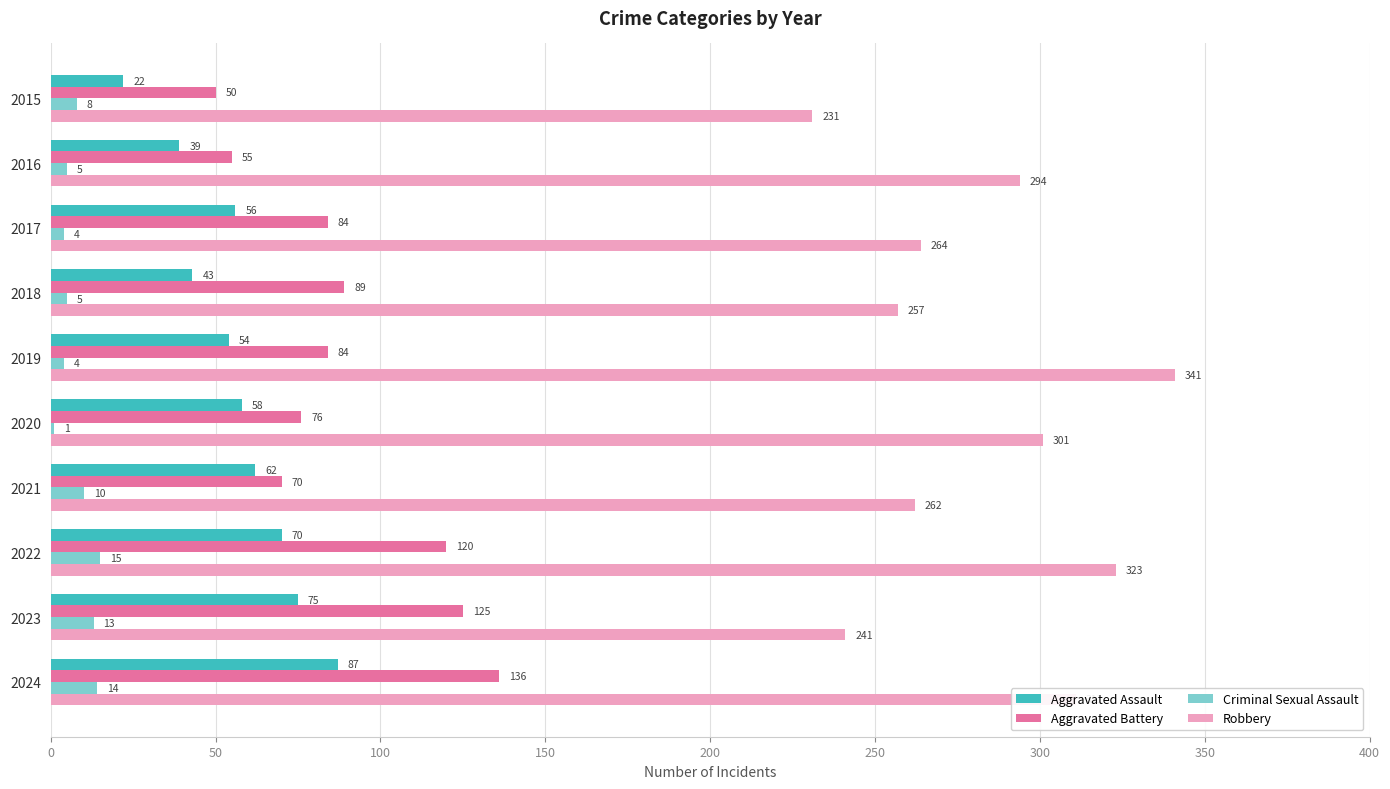

At which label does Criminal Sexual Assault reach its peak?

2022